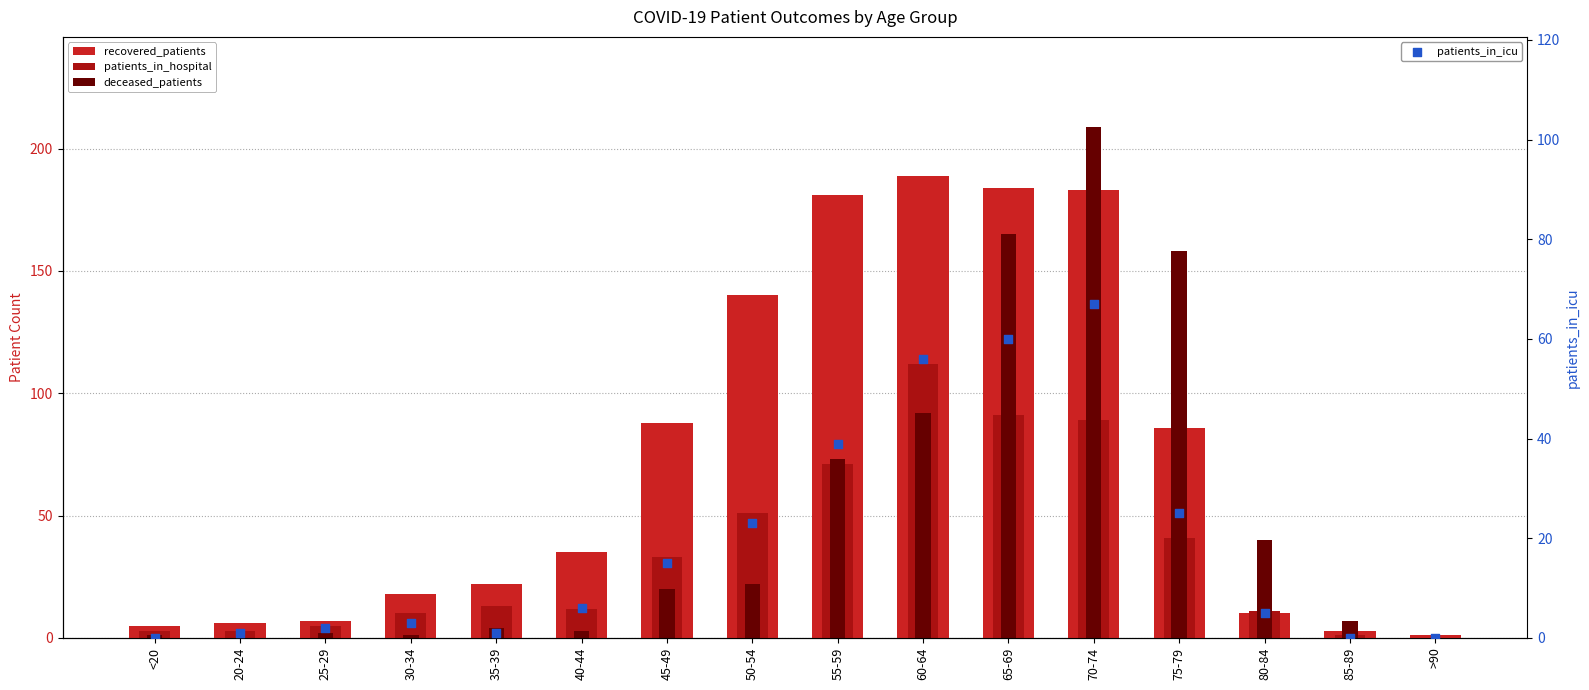

What is the total value across all series at 20-24?

10